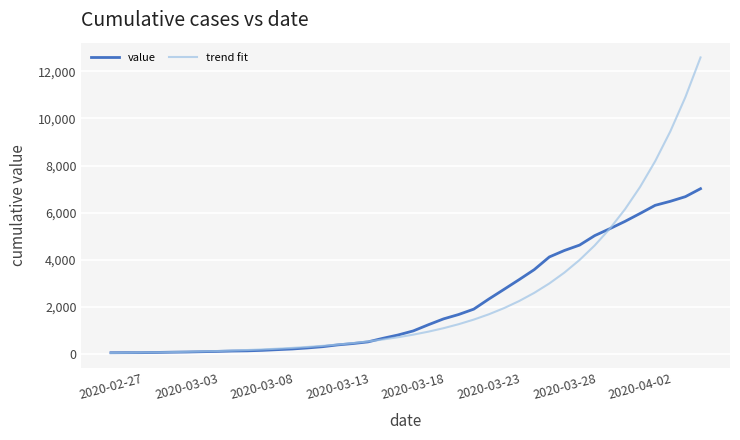

Which series has the largest range (max minus min)?

trend fit